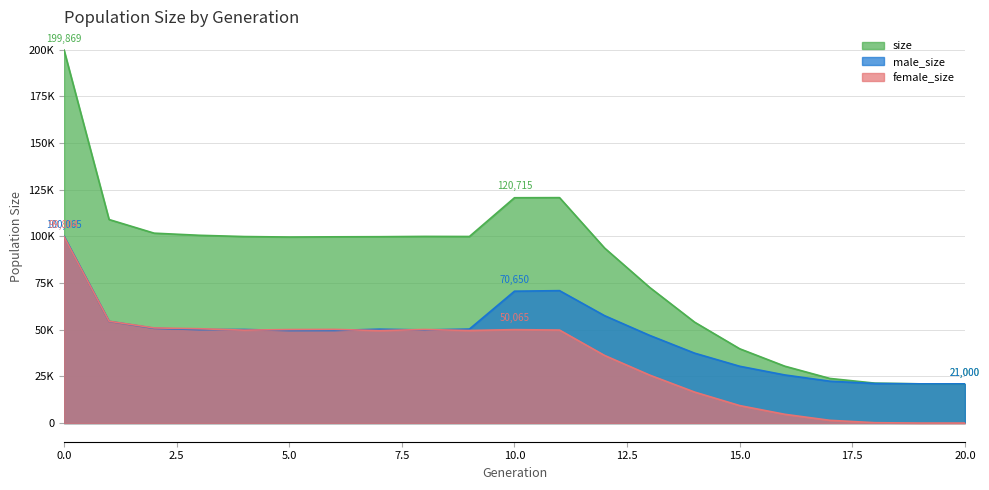

How many interior local peaks does the size series have?

2